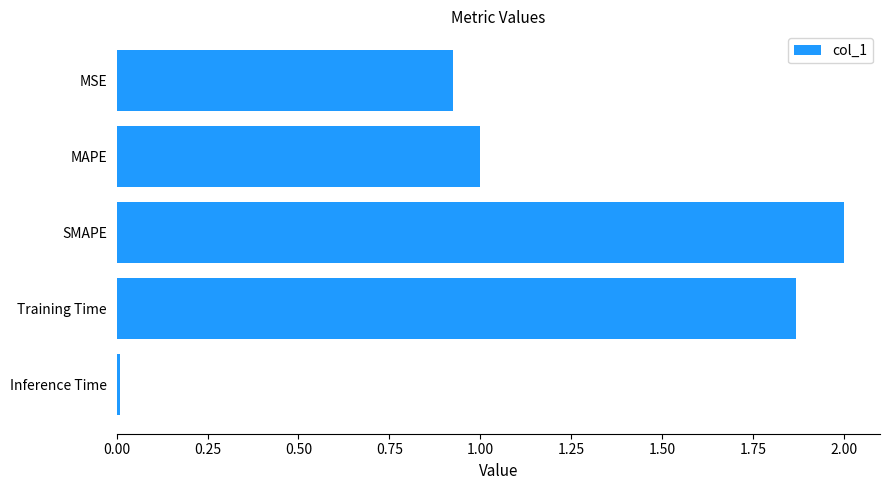

What is the value of the 2nd bar from the top?

1.0